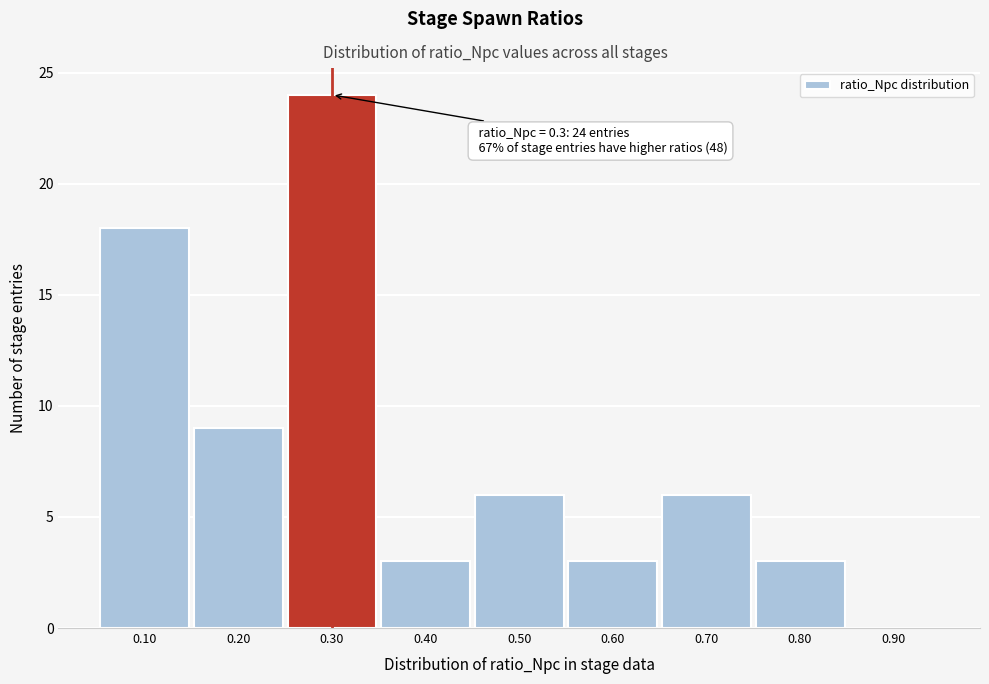

Over which range of the x-axis is the bar tallest?

0.25 to 0.35